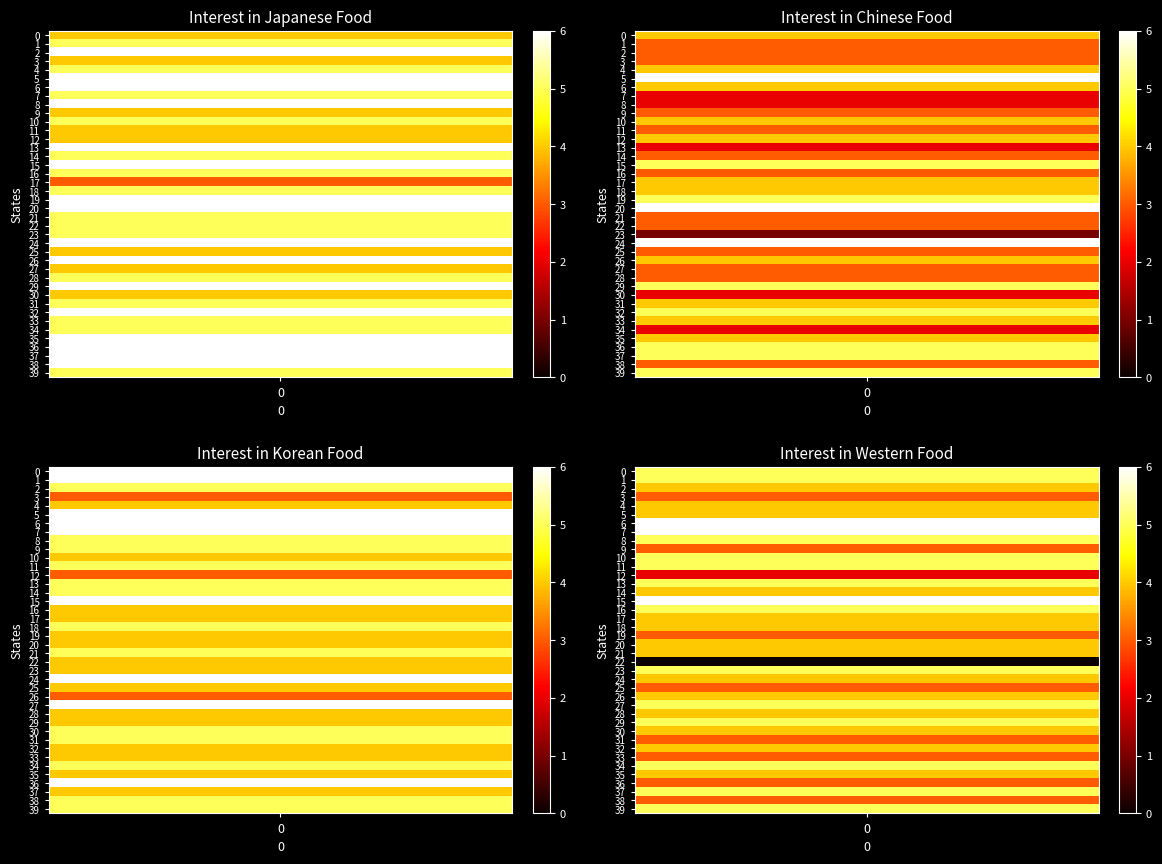

Is it true that Interest_Food_Korean equals 7 at 29?

False